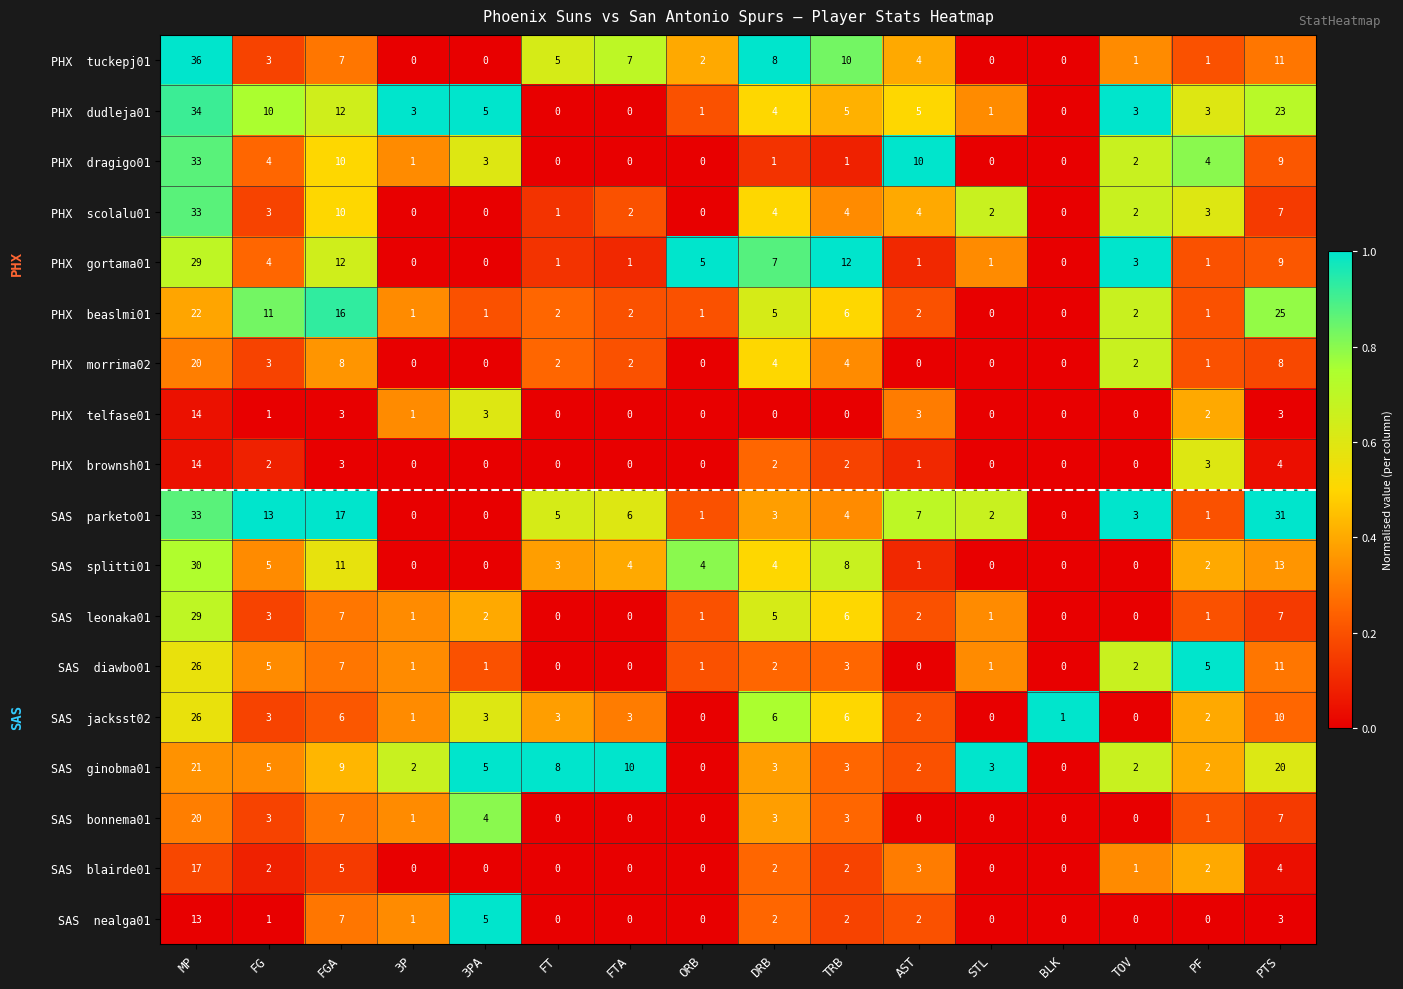

At which category is the sum across all series the highest?

MP